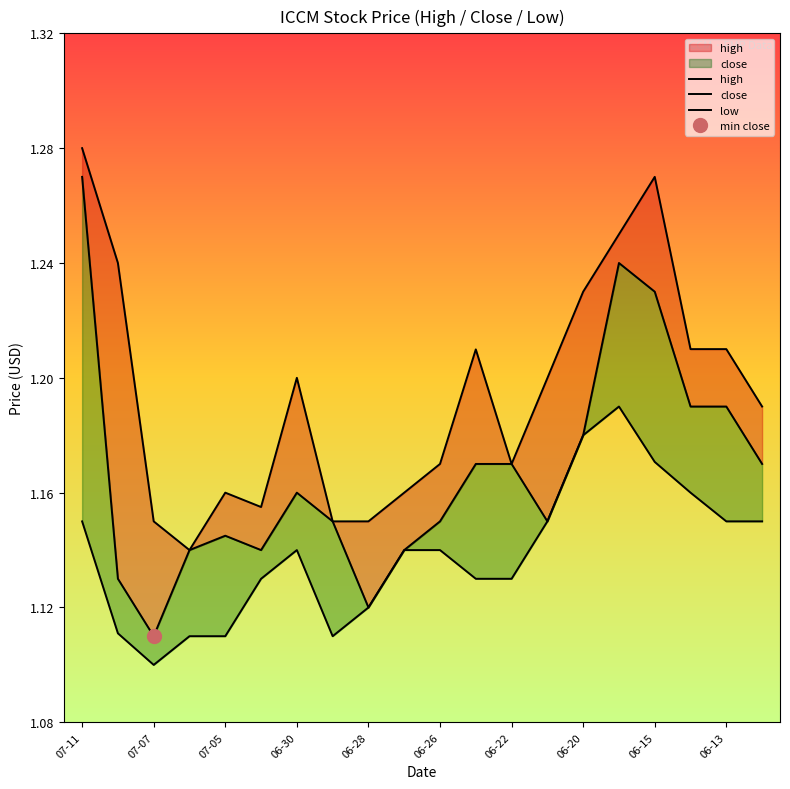

True or false: close has more than 2 points higher than both neighbors.

True